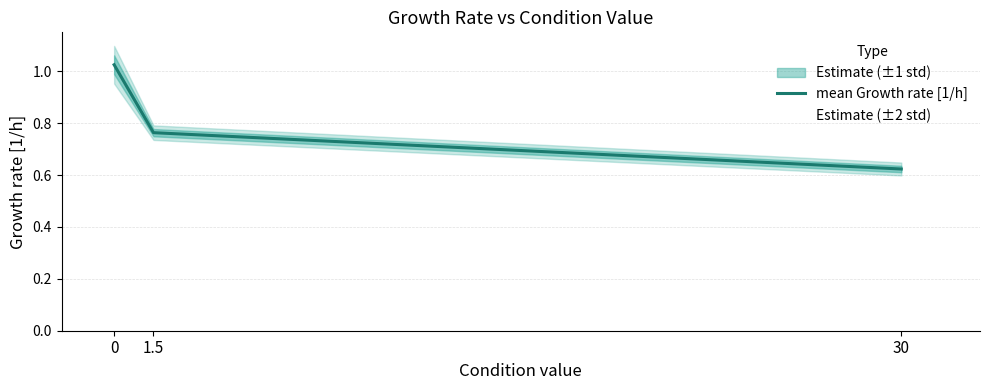

What is the difference between the maximum and minimum values?

0.4